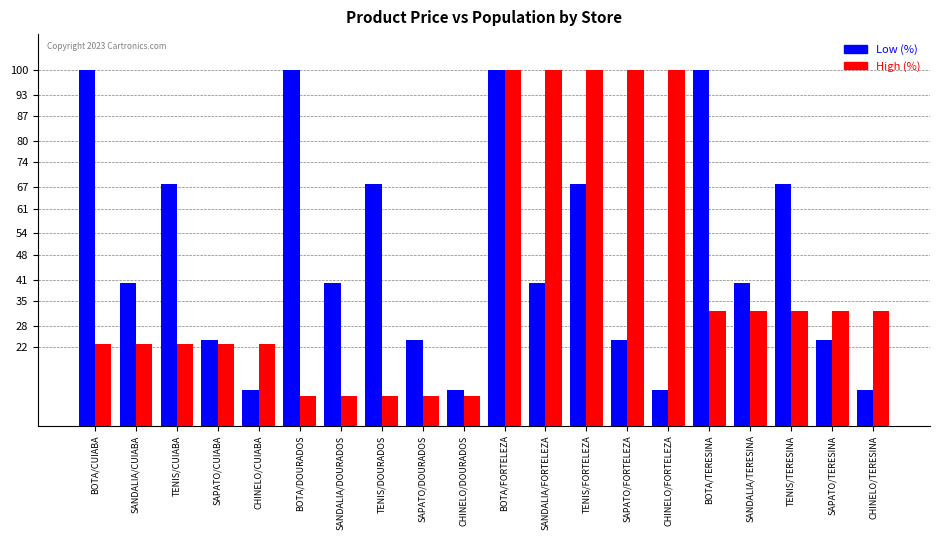

At TENIS/DOURADOS, list the series in order from largest to smallest.

Low (%), High (%)